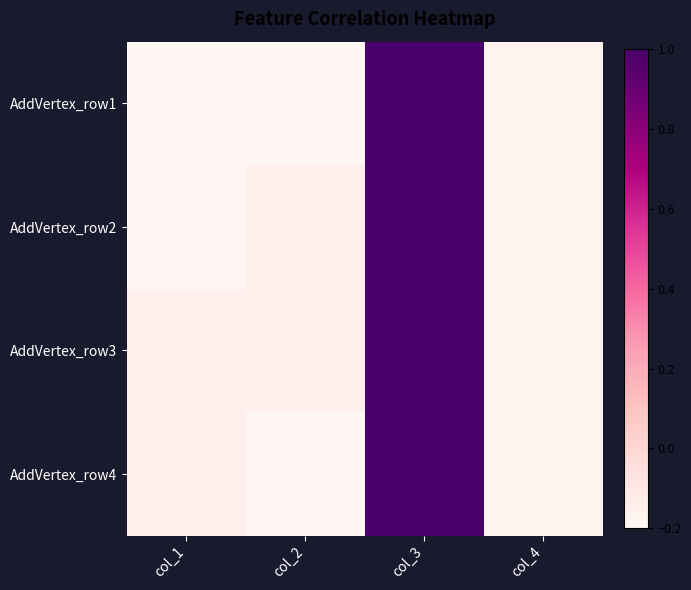

Reading left to right, list all the values displayed in this chart.

AddVertex_row1: col_1=-0.2	col_2=-0.2	col_3=1.0	col_4=-0.2
AddVertex_row2: col_1=-0.2	col_2=-0.1	col_3=1.0	col_4=-0.2
AddVertex_row3: col_1=-0.1	col_2=-0.1	col_3=1.0	col_4=-0.2
AddVertex_row4: col_1=-0.1	col_2=-0.2	col_3=1.0	col_4=-0.2